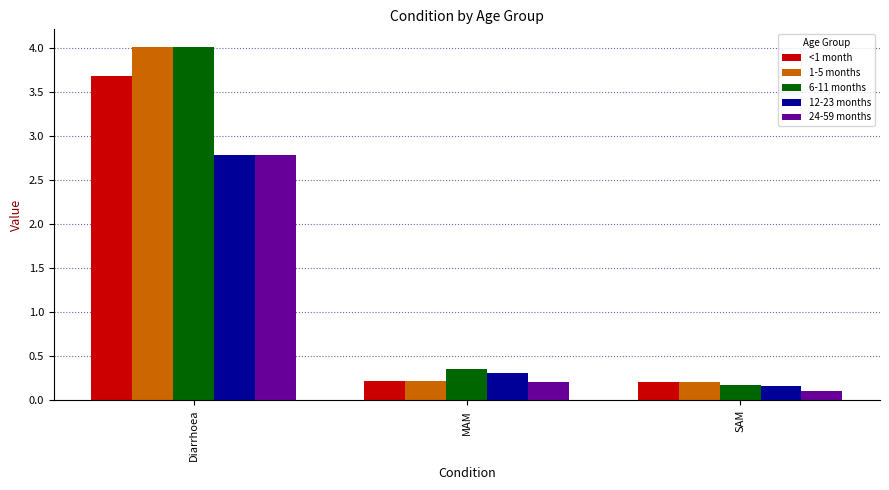

At which label is 6-11 months closest to 2?

MAM